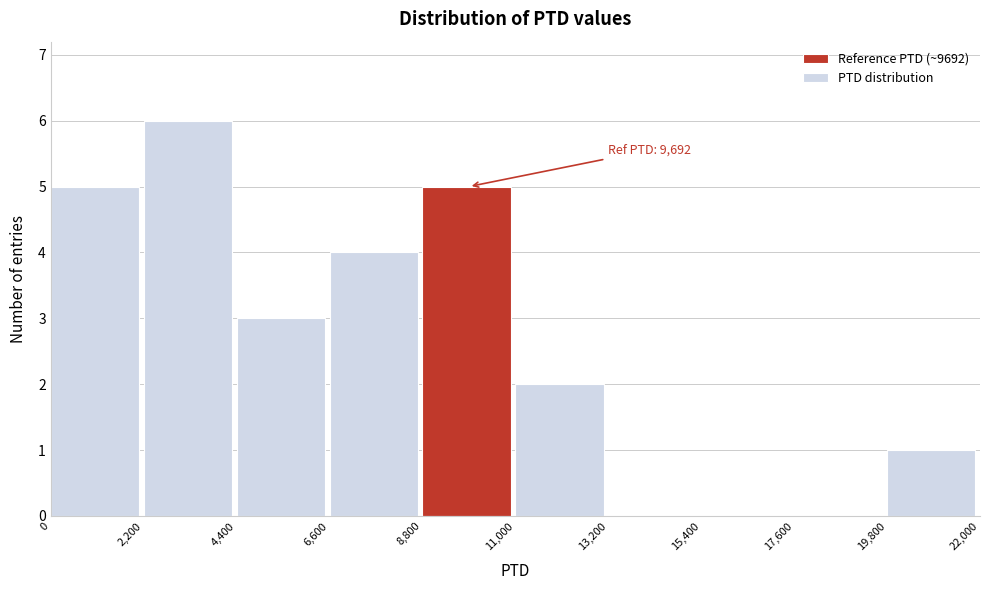

Which range on the x-axis has the tallest bar?

2,200 to 4,400